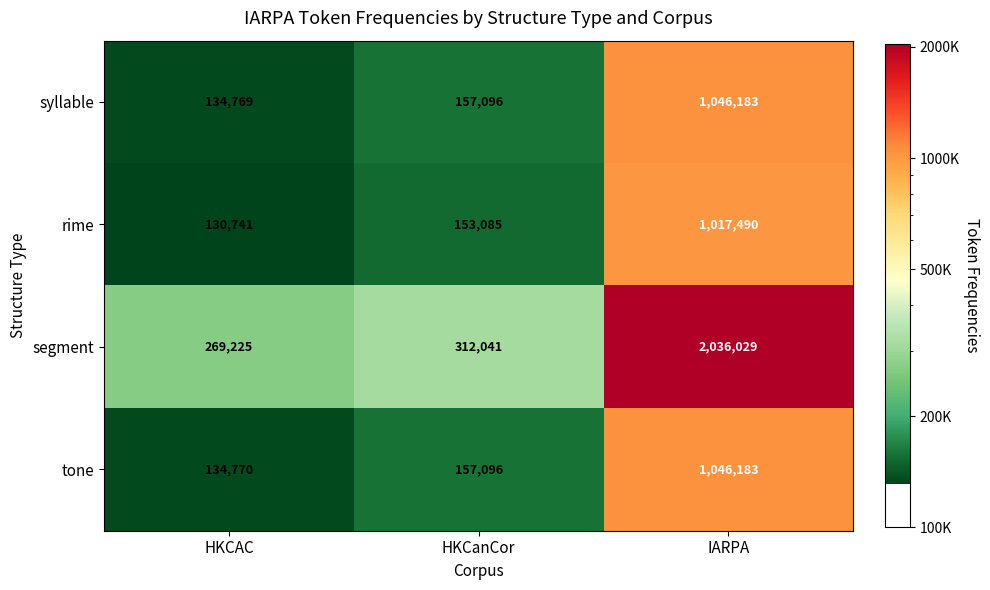

What is the approximate value of rime at HKCanCor, to the nearest 50?

153100